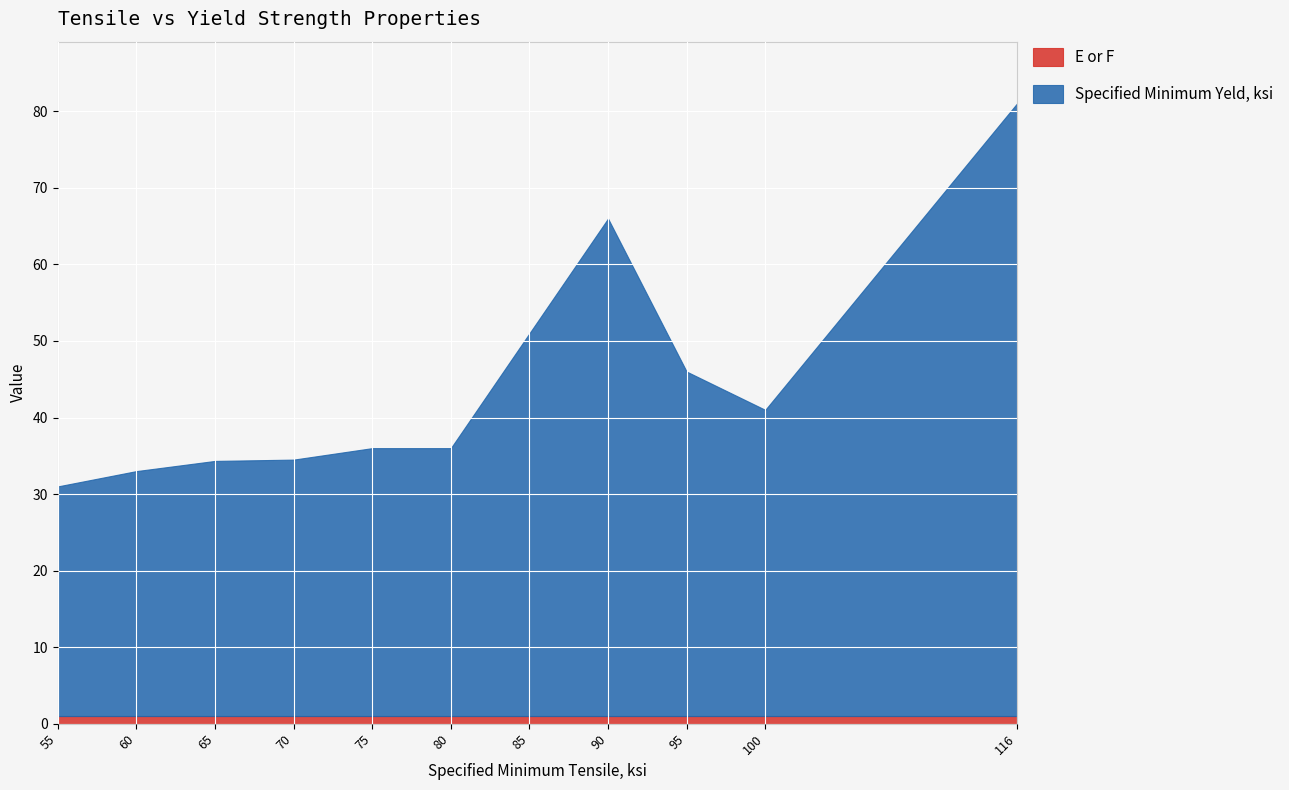

At which category is the sum across all series the highest?

116